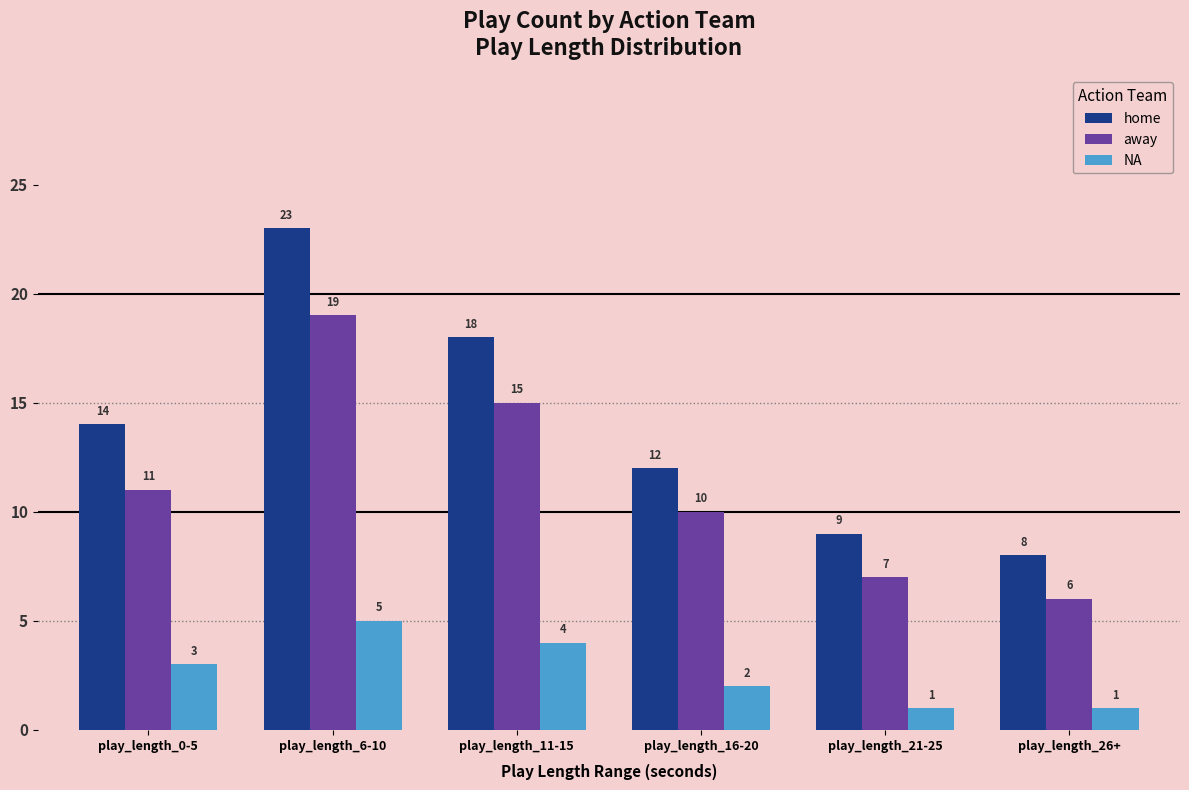

What is the difference between the highest and lowest values at play_length_16-20?

10